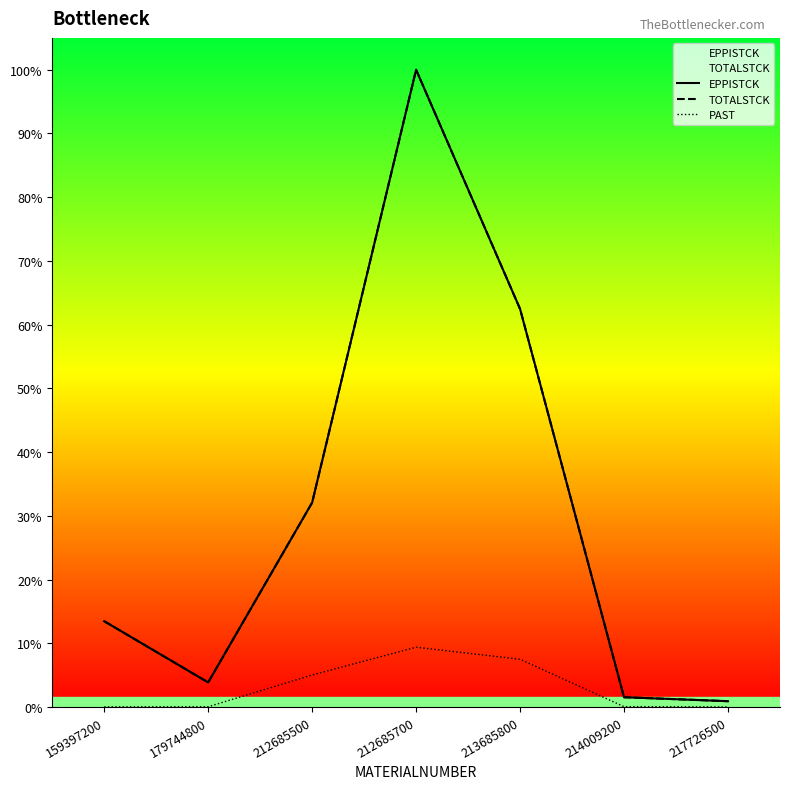

How many lines are shown in the chart?

3